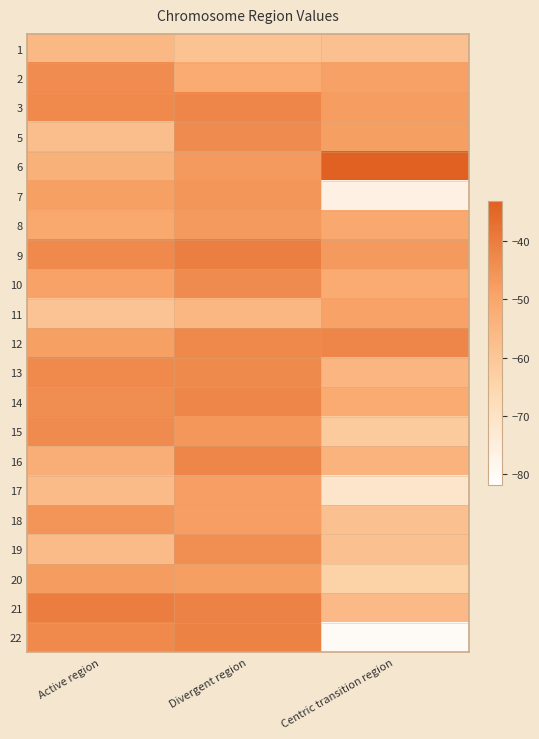

What is the total value across all series at Divergent region?

-960.4